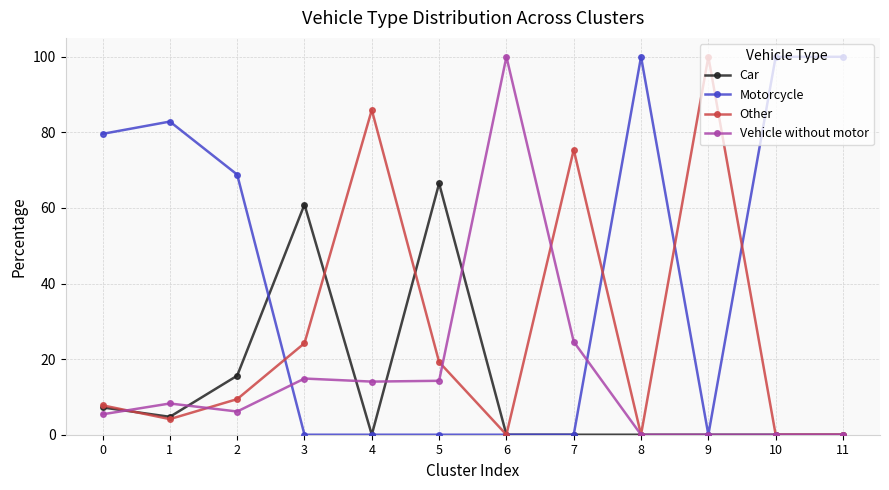

What is the spread (max minus min) of values at 7?

75.4